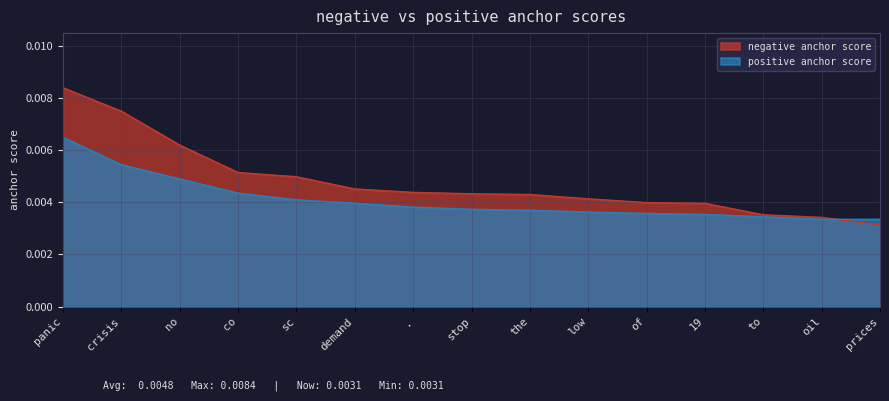

True or false: positive anchor score has more than 0 interior local peaks.

False